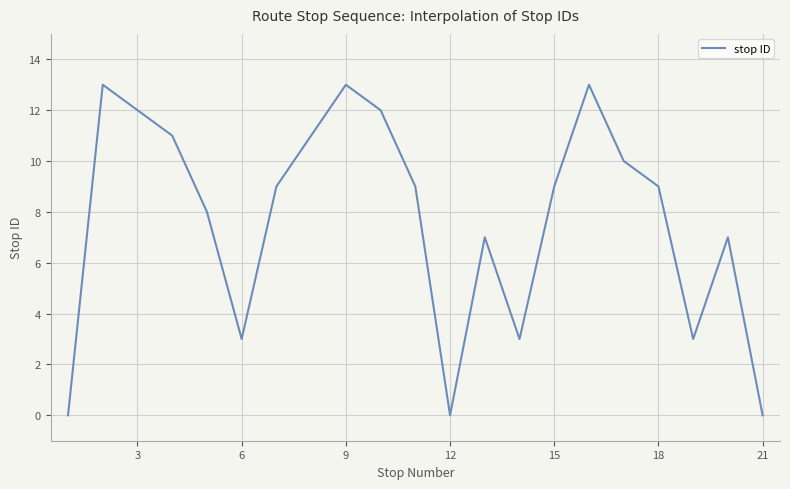

What is the greatest value displayed?

13